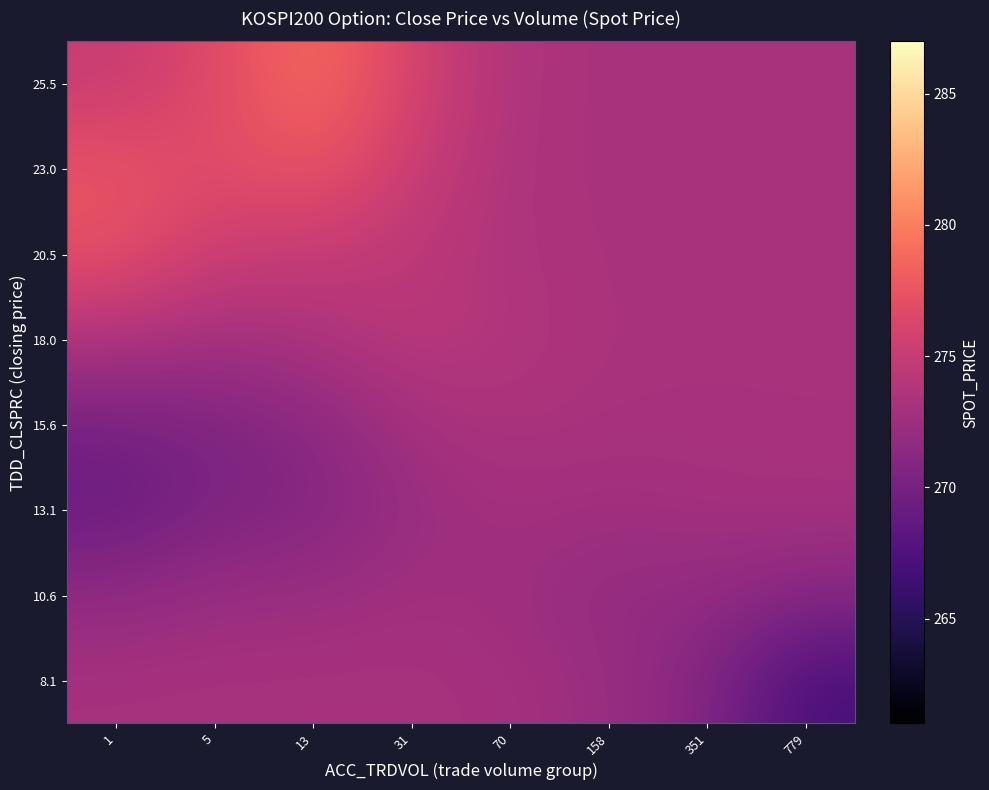

Reading right to left, transcribe all the data shown in this chart.

8.1: 779=267.0	351=270.8	158=272.3	70=272.9	31=273.1	13=273.1	5=273.1	1=273.1
10.6: 779=271.0	351=271.9	158=271.8	70=272.6	31=272.8	13=272.3	5=272.3	1=271.6
13.1: 779=273.0	351=272.9	158=272.6	70=272.9	31=272.2	13=270.8	5=270.4	1=269.1
15.6: 779=273.2	351=273.2	158=273.2	70=273.4	31=273.0	13=271.3	5=270.5	1=270.0
18.0: 779=273.2	351=273.2	158=273.3	70=273.7	31=274.3	13=273.3	5=272.9	1=273.6
20.5: 779=273.2	351=273.2	158=273.2	70=273.5	31=274.4	13=274.9	5=275.2	1=277.2
23.0: 779=273.2	351=273.2	158=273.2	70=273.4	31=275.2	13=277.6	5=276.6	1=277.5
25.5: 779=273.2	351=273.2	158=273.2	70=273.5	31=275.9	13=279.2	5=276.5	1=275.0